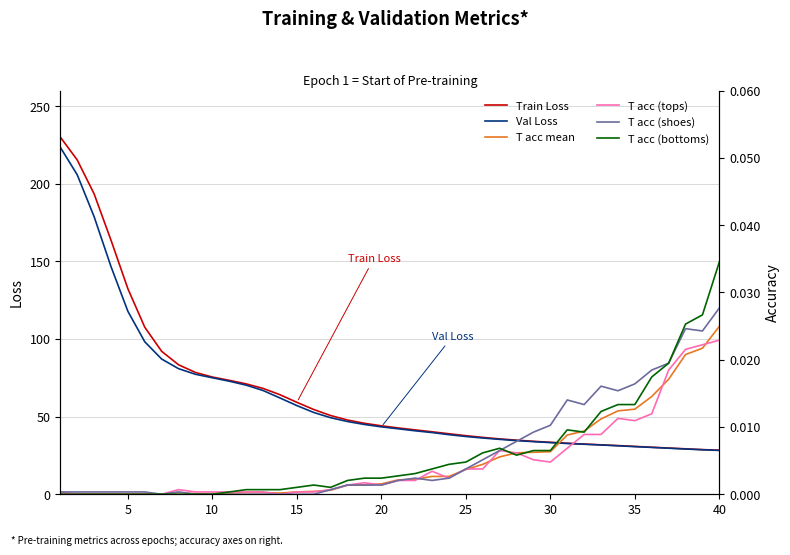

How many lines are shown in the chart?

6